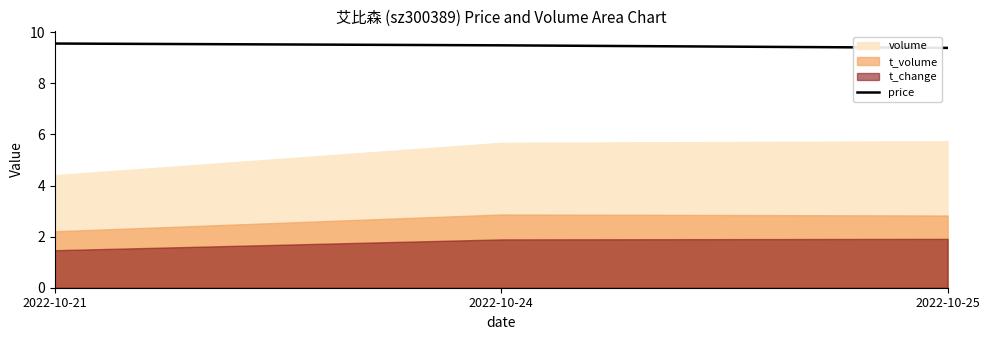

What is the highest value of the price series?

9.6